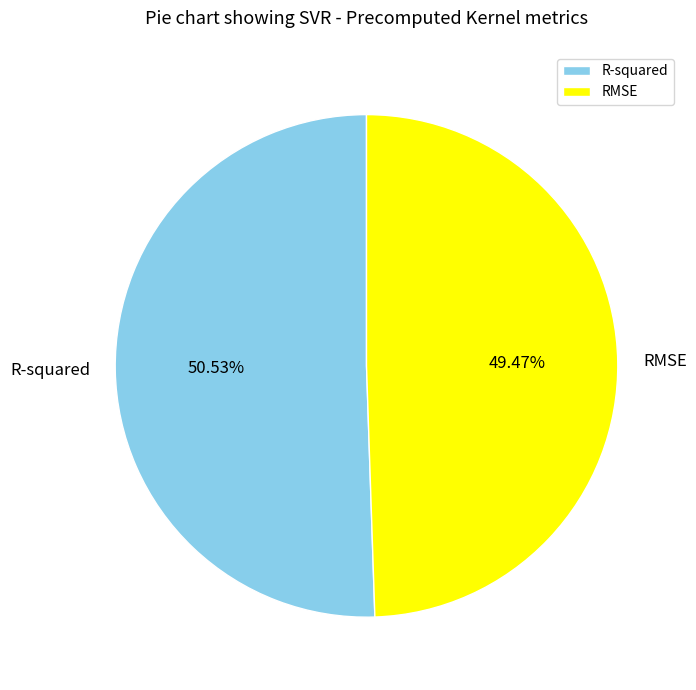

True or false: R-squared accounts for 51% of the total.

True